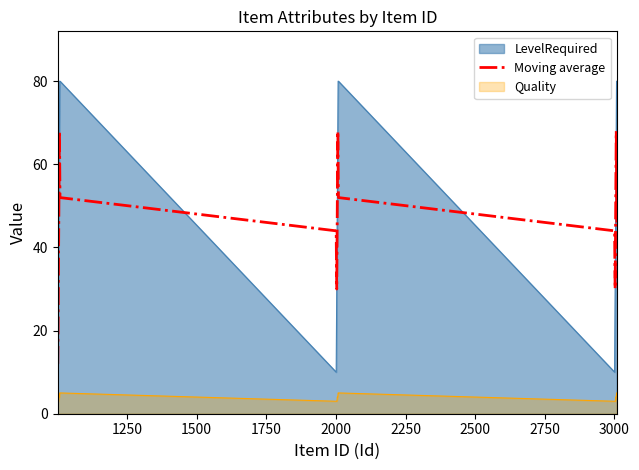

True or false: Quality and LevelRequired cross at least once.

False